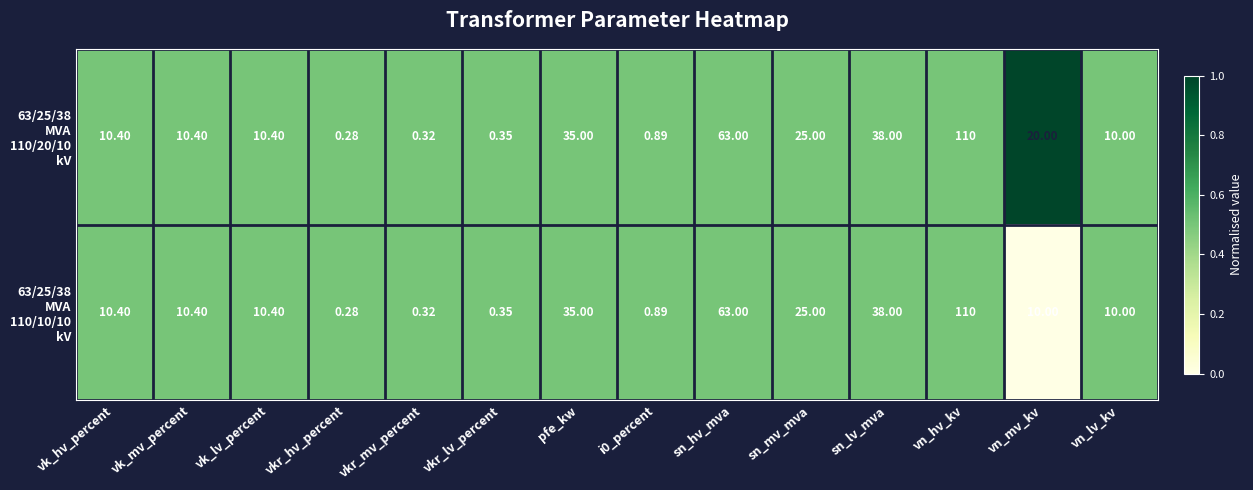

At which category does the chart reach its peak across all series?

vn_hv_kv